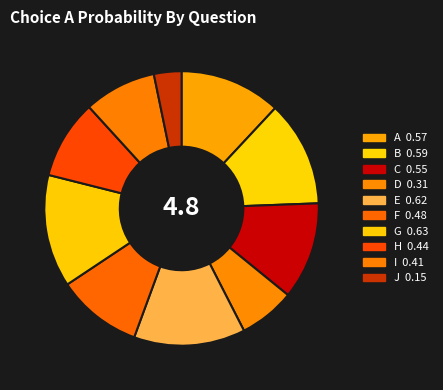

The G slice represents 13% of the pie. True or false?

True